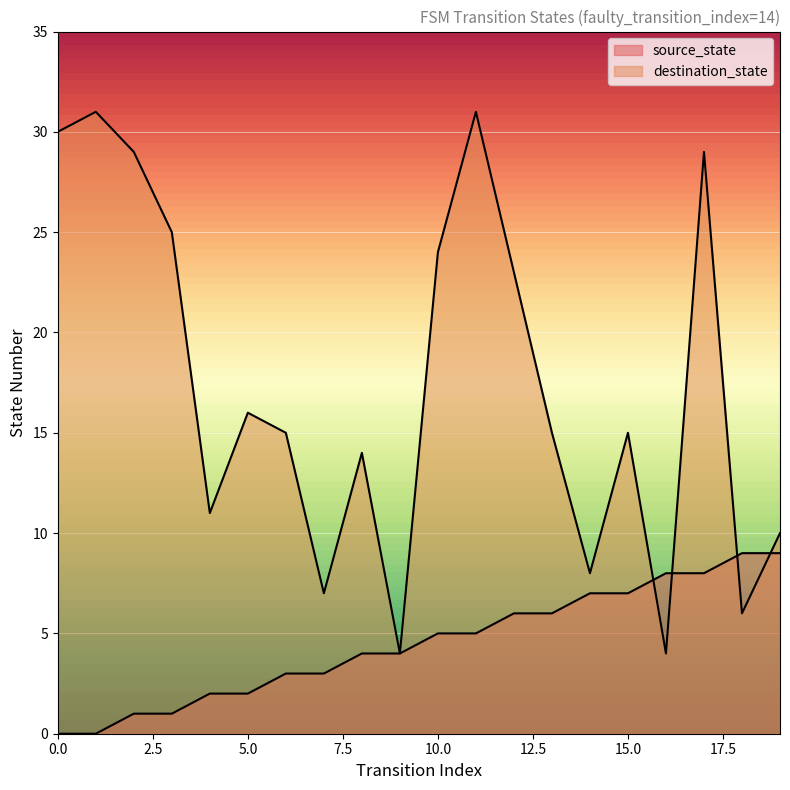

What is the lowest value of the destination_state series?

4